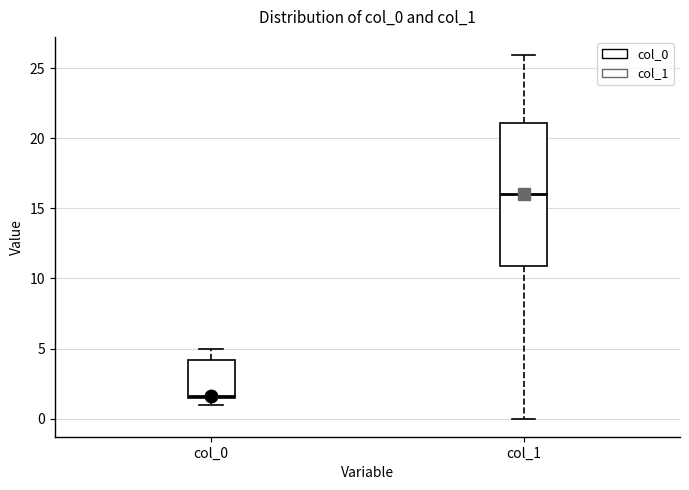

Which box is the tallest, from its lower edge to its upper edge?

col_1